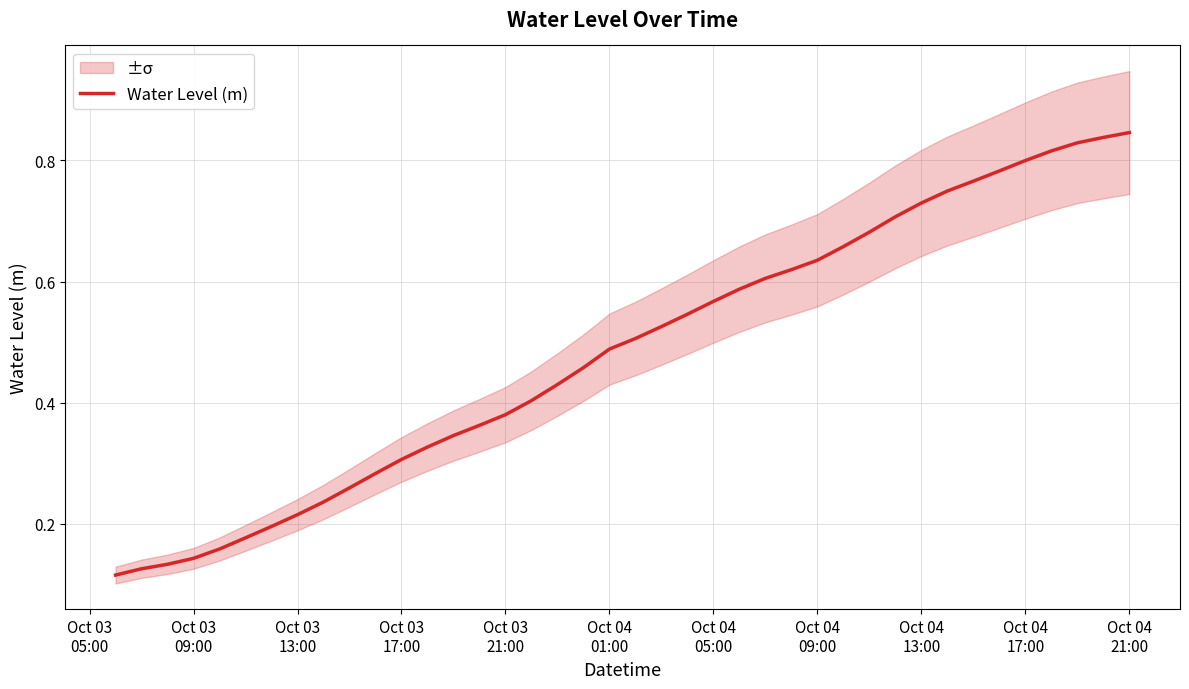

What is the average value?

0.5